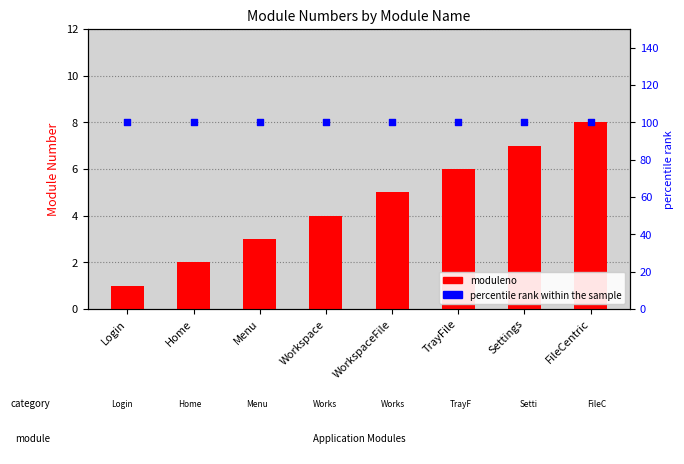

At how many categories does at least one series exceed 58?

8